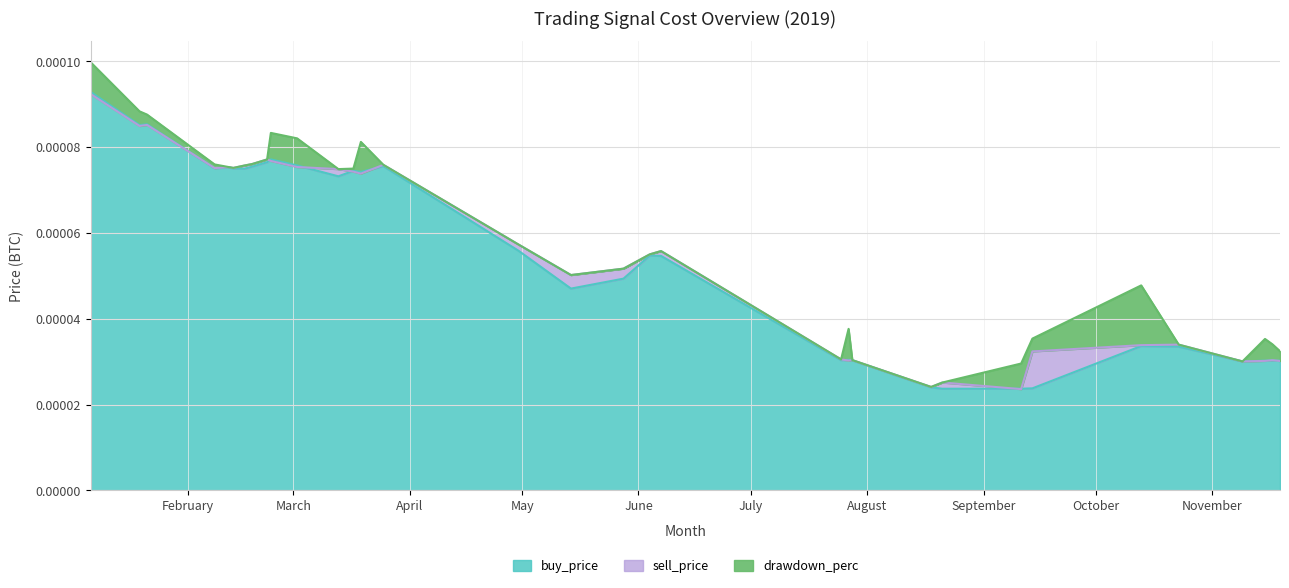

What position from the left is 2019-02-08?

4